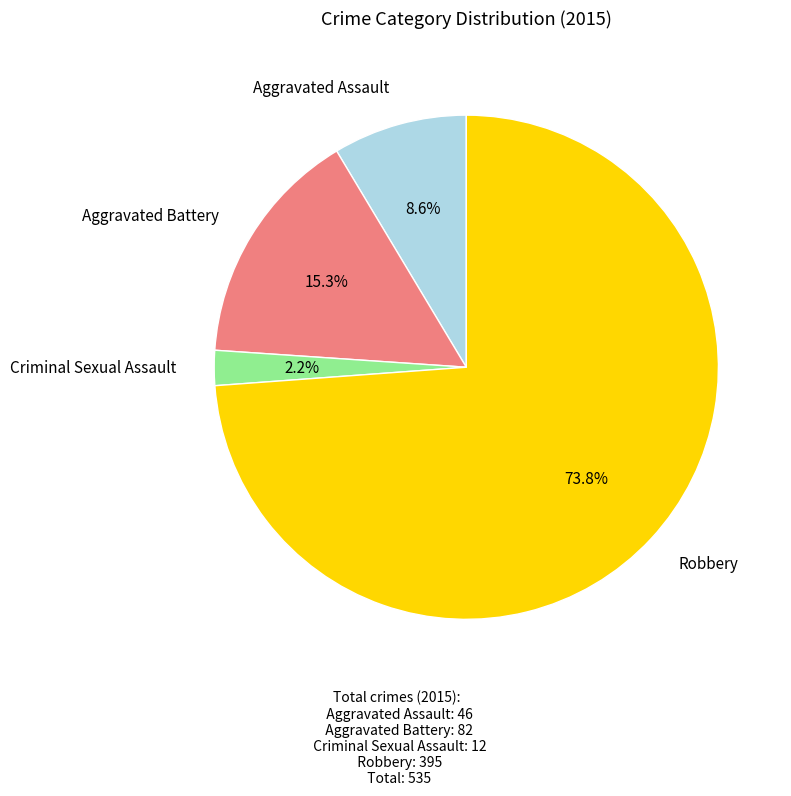

Is there any slice that represents more than half of the pie?

Yes